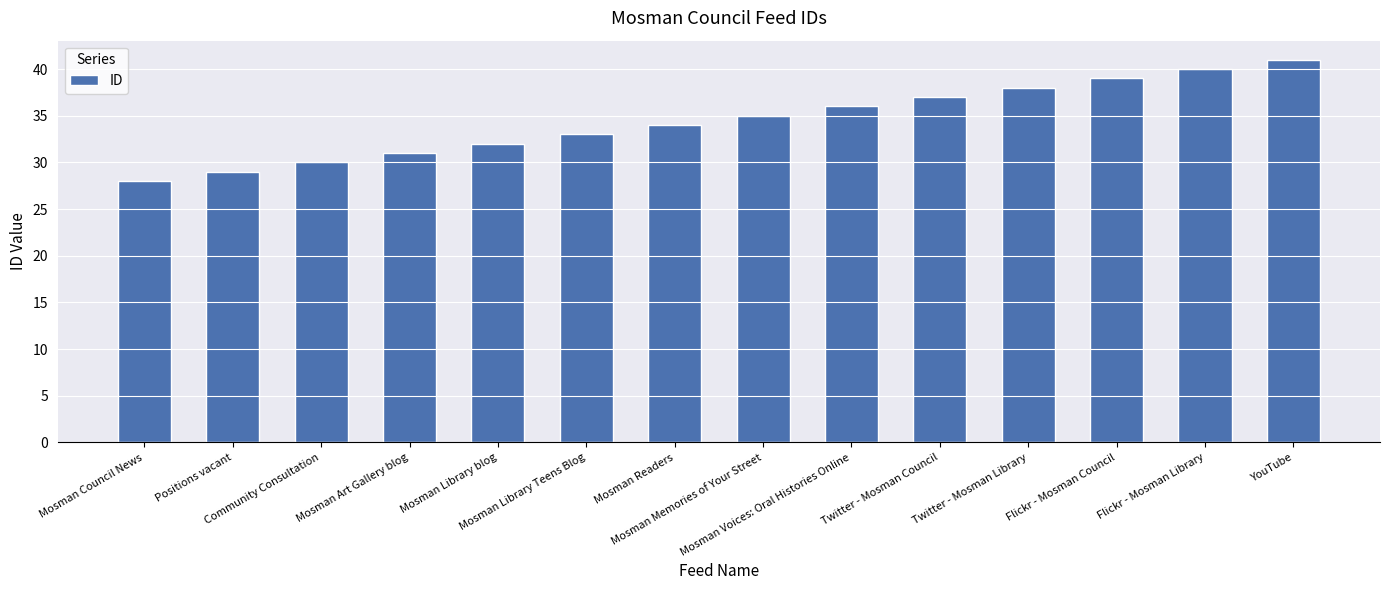

Between Community Consultation and Mosman Council News, which is larger?

Community Consultation